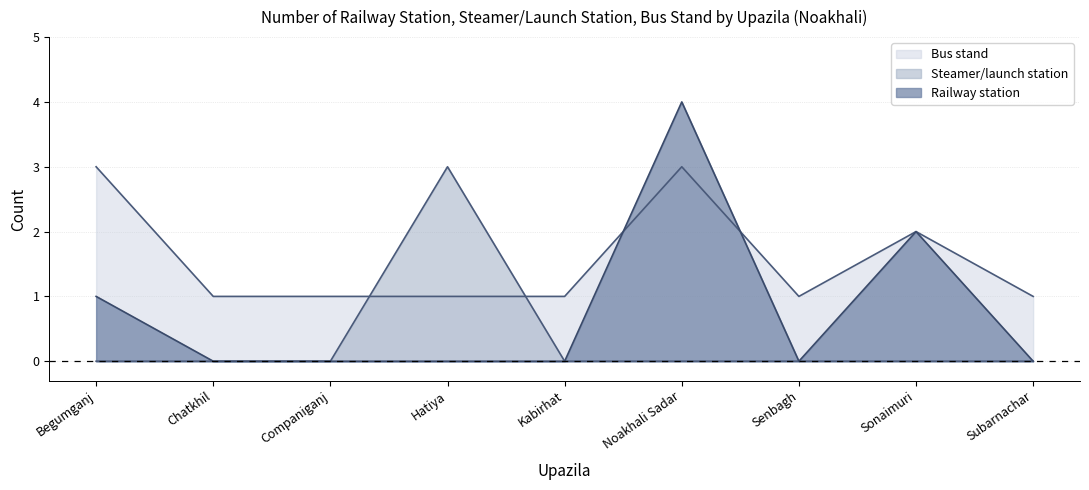

How many lines are shown in the chart?

3